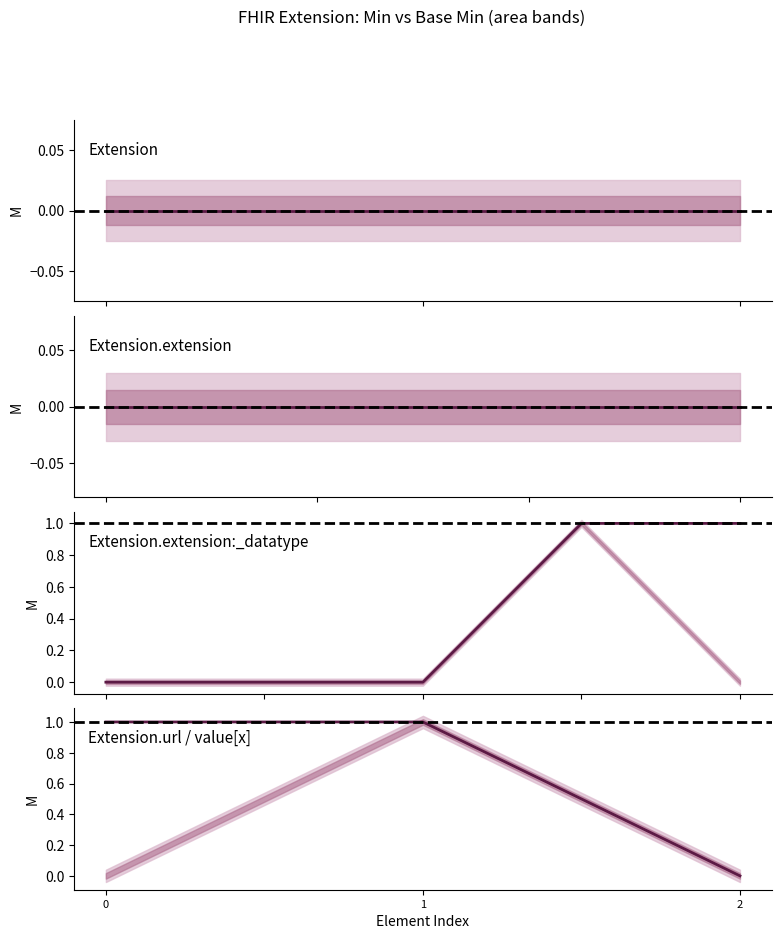

True or false: base_min_values and min_values intersect in this chart.

False